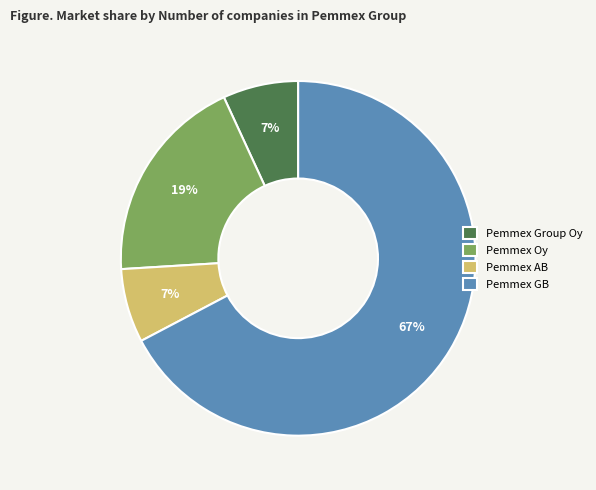

Is there a majority slice in this chart?

Yes